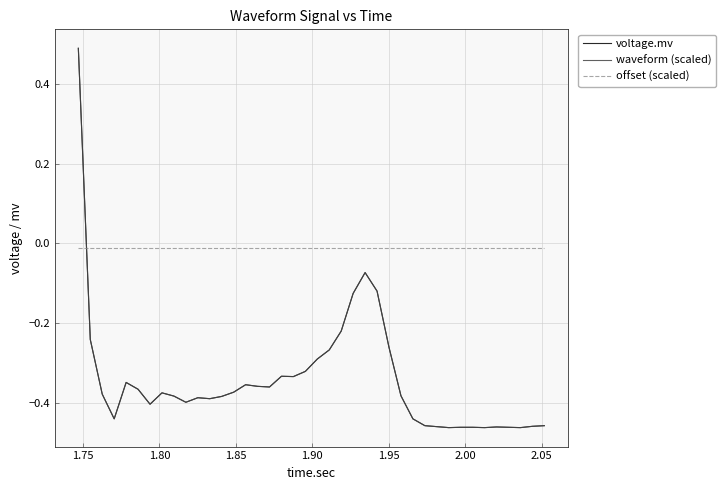

True or false: offset (scaled) has more than 1 points higher than both neighbors.

False